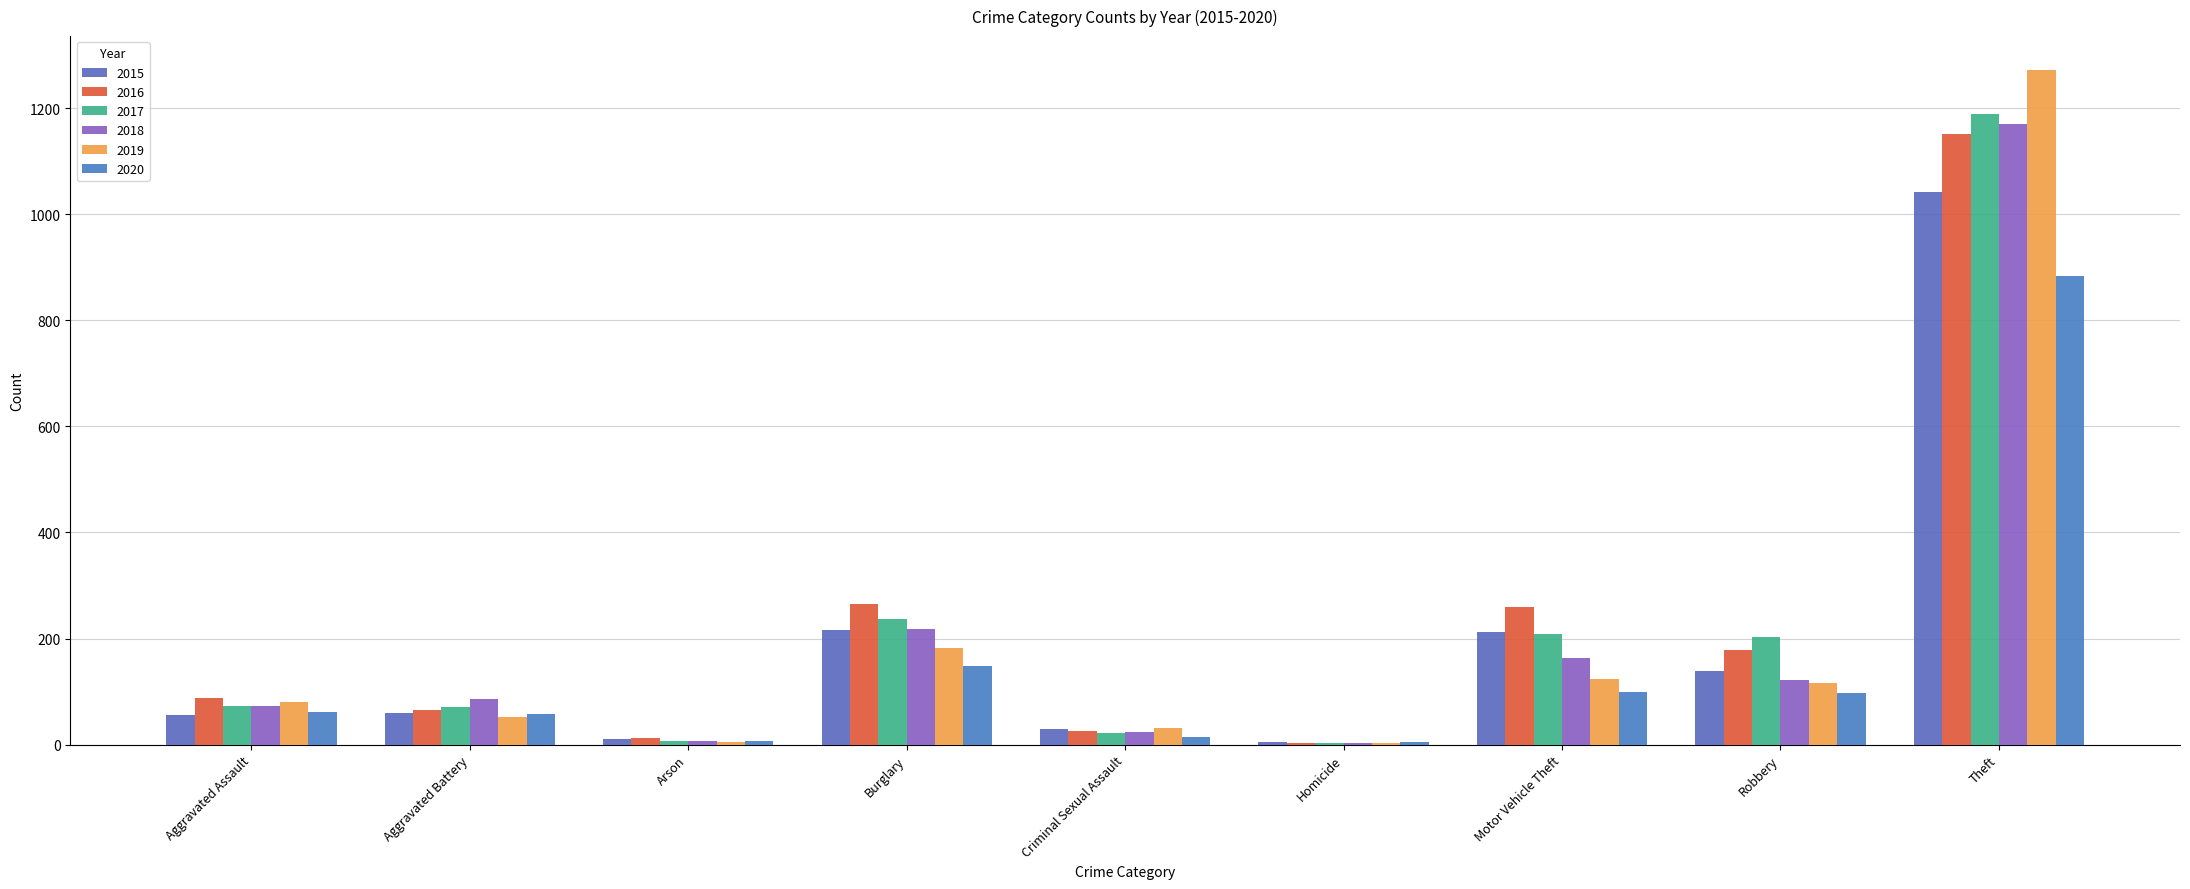

What is the minimum value shown in the chart?

4